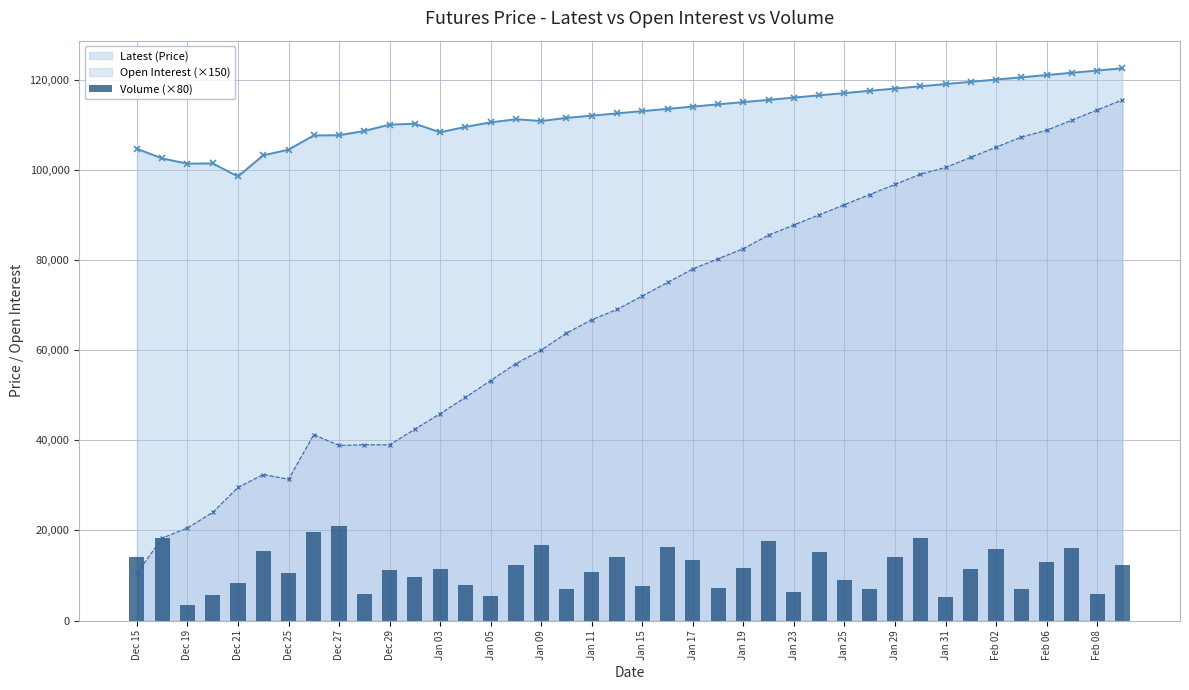

Read the Open Interest (×150) value at Jan 31, to the nearest 100.

100500